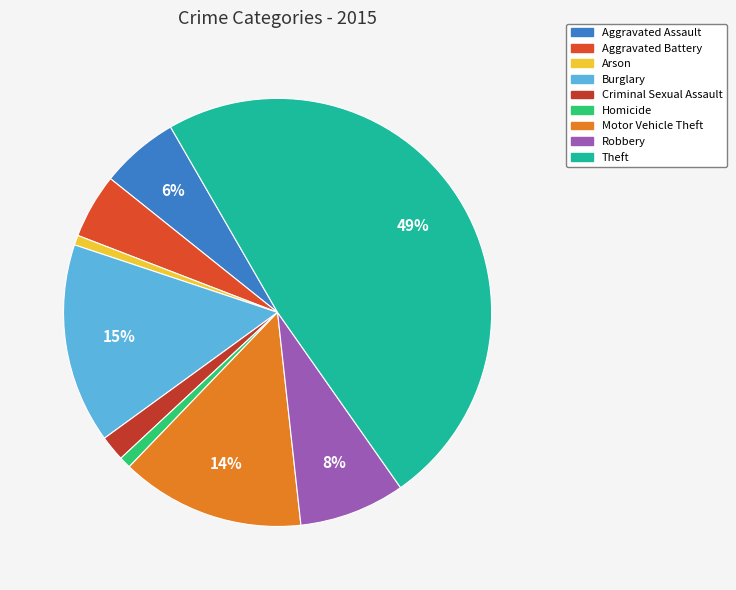

Which has a higher value, Aggravated Battery or Theft?

Theft